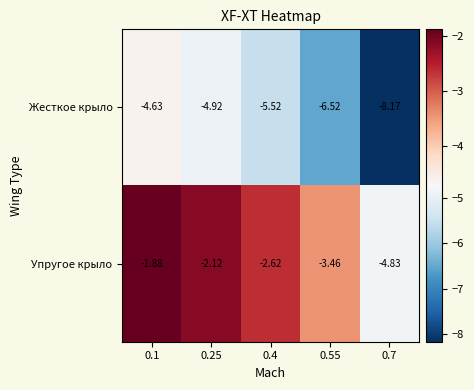

At 0.25, list the series in order from largest to smallest.

Упругое крыло, Жесткое крыло